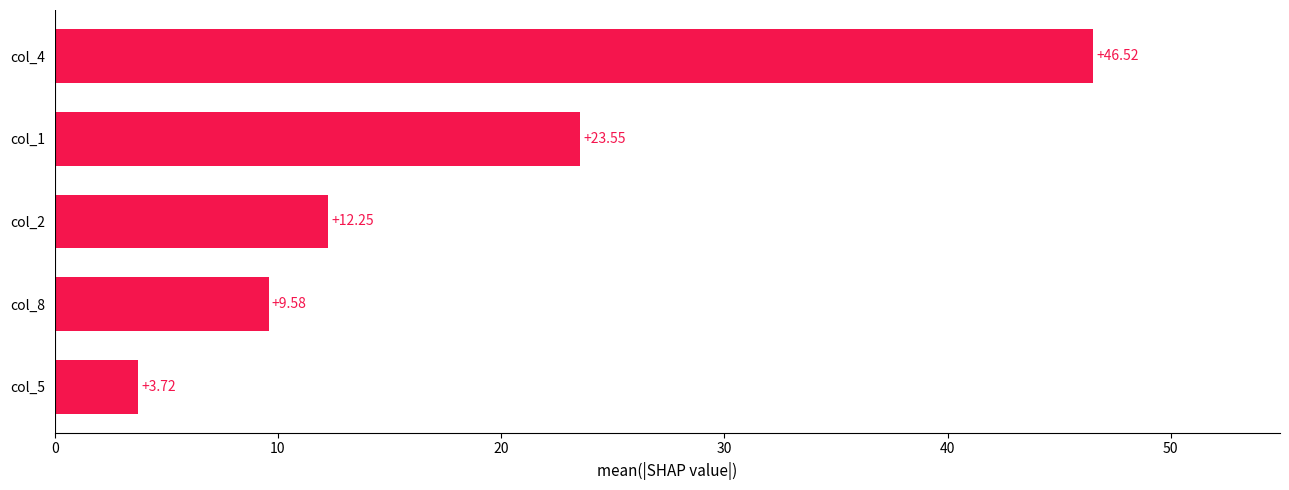

What is the average value?

19.1